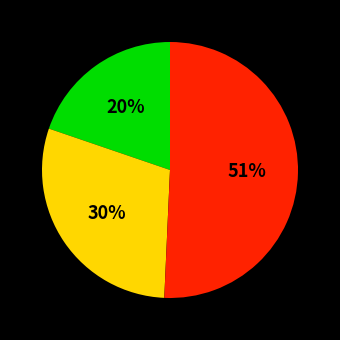

To the nearest percent, what is the difference between the largest and smallest slice percentages?

31%